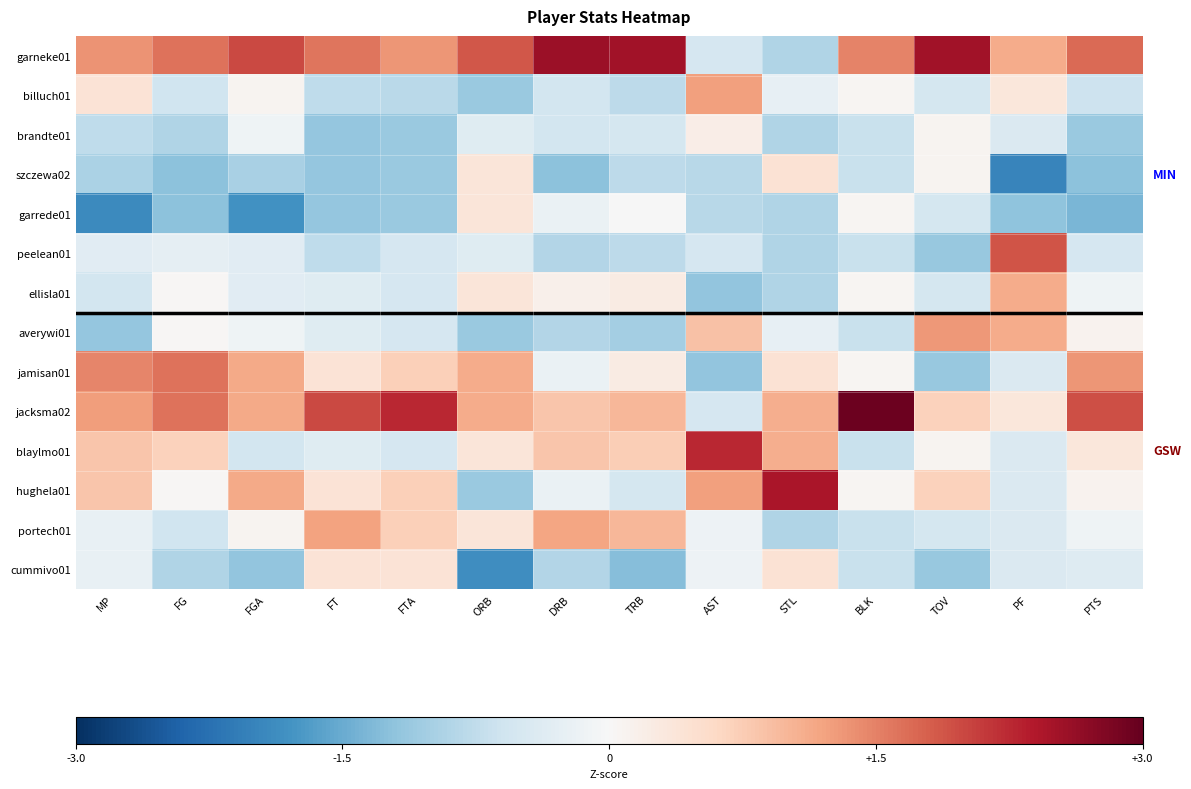

Reading left to right, what are all the values shown in this chart?

garneke01: MP=1.4	FG=1.6	FGA=2.0	FT=1.6	FTA=1.3	ORB=1.9	DRB=2.6	TRB=2.5	AST=-0.5	STL=-0.9	BLK=1.5	TOV=2.5	PF=1.1	PTS=1.7
billuch01: MP=0.4	FG=-0.6	FGA=0.1	FT=-0.8	FTA=-0.8	ORB=-1.1	DRB=-0.5	TRB=-0.8	AST=1.2	STL=-0.2	BLK=0.1	TOV=-0.5	PF=0.3	PTS=-0.6
brandte01: MP=-0.8	FG=-0.9	FGA=-0.1	FT=-1.1	FTA=-1.1	ORB=-0.4	DRB=-0.5	TRB=-0.5	AST=0.2	STL=-0.9	BLK=-0.7	TOV=0.1	PF=-0.4	PTS=-1.1
szczewa02: MP=-1.0	FG=-1.2	FGA=-1.0	FT=-1.1	FTA=-1.1	ORB=0.4	DRB=-1.2	TRB=-0.8	AST=-0.8	STL=0.4	BLK=-0.7	TOV=0.1	PF=-2.0	PTS=-1.2
garrede01: MP=-1.9	FG=-1.2	FGA=-1.8	FT=-1.1	FTA=-1.1	ORB=0.4	DRB=-0.2	TRB=-0.0	AST=-0.8	STL=-0.9	BLK=0.1	TOV=-0.5	PF=-1.2	PTS=-1.4
peelean01: MP=-0.3	FG=-0.3	FGA=-0.3	FT=-0.8	FTA=-0.5	ORB=-0.4	DRB=-0.9	TRB=-0.8	AST=-0.5	STL=-0.9	BLK=-0.7	TOV=-1.1	PF=1.9	PTS=-0.5
ellisla01: MP=-0.5	FG=0.0	FGA=-0.3	FT=-0.4	FTA=-0.5	ORB=0.4	DRB=0.1	TRB=0.2	AST=-1.2	STL=-0.9	BLK=0.1	TOV=-0.5	PF=1.1	PTS=-0.1
averywi01: MP=-1.2	FG=0.0	FGA=-0.1	FT=-0.4	FTA=-0.5	ORB=-1.1	DRB=-0.9	TRB=-1.0	AST=0.9	STL=-0.2	BLK=-0.7	TOV=1.3	PF=1.1	PTS=0.1
jamisan01: MP=1.5	FG=1.6	FGA=1.1	FT=0.4	FTA=0.7	ORB=1.1	DRB=-0.2	TRB=0.2	AST=-1.2	STL=0.4	BLK=0.1	TOV=-1.1	PF=-0.4	PTS=1.3
jacksma02: MP=1.2	FG=1.6	FGA=1.1	FT=2.0	FTA=2.3	ORB=1.1	DRB=0.8	TRB=1.0	AST=-0.5	STL=1.1	BLK=2.9	TOV=0.7	PF=0.3	PTS=1.9
blaylmo01: MP=0.8	FG=0.7	FGA=-0.6	FT=-0.4	FTA=-0.5	ORB=0.4	DRB=0.8	TRB=0.7	AST=2.3	STL=1.1	BLK=-0.7	TOV=0.1	PF=-0.4	PTS=0.3
hughela01: MP=0.8	FG=0.0	FGA=1.1	FT=0.4	FTA=0.7	ORB=-1.1	DRB=-0.2	TRB=-0.5	AST=1.2	STL=2.4	BLK=0.1	TOV=0.7	PF=-0.4	PTS=0.1
portech01: MP=-0.2	FG=-0.6	FGA=0.1	FT=1.2	FTA=0.7	ORB=0.4	DRB=1.2	TRB=1.0	AST=-0.1	STL=-0.9	BLK=-0.7	TOV=-0.5	PF=-0.4	PTS=-0.1
cummivo01: MP=-0.2	FG=-0.9	FGA=-1.2	FT=0.4	FTA=0.4	ORB=-1.9	DRB=-0.9	TRB=-1.3	AST=-0.1	STL=0.4	BLK=-0.7	TOV=-1.1	PF=-0.4	PTS=-0.4